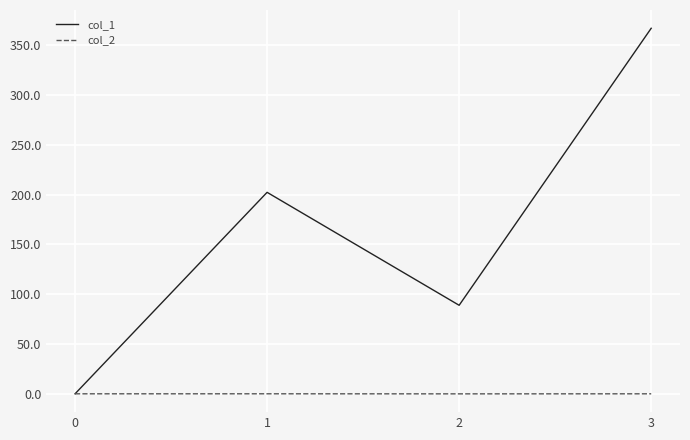

Which series has the largest range (max minus min)?

col_1